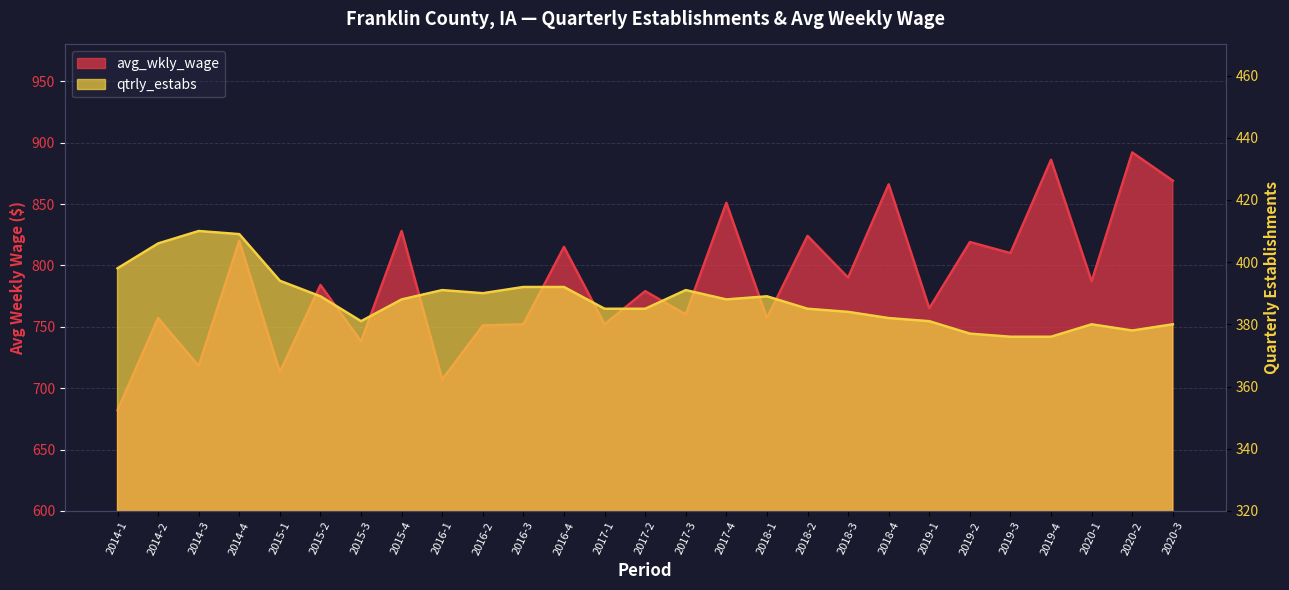

What are all the series names shown in the legend?

avg_wkly_wage, qtrly_estabs